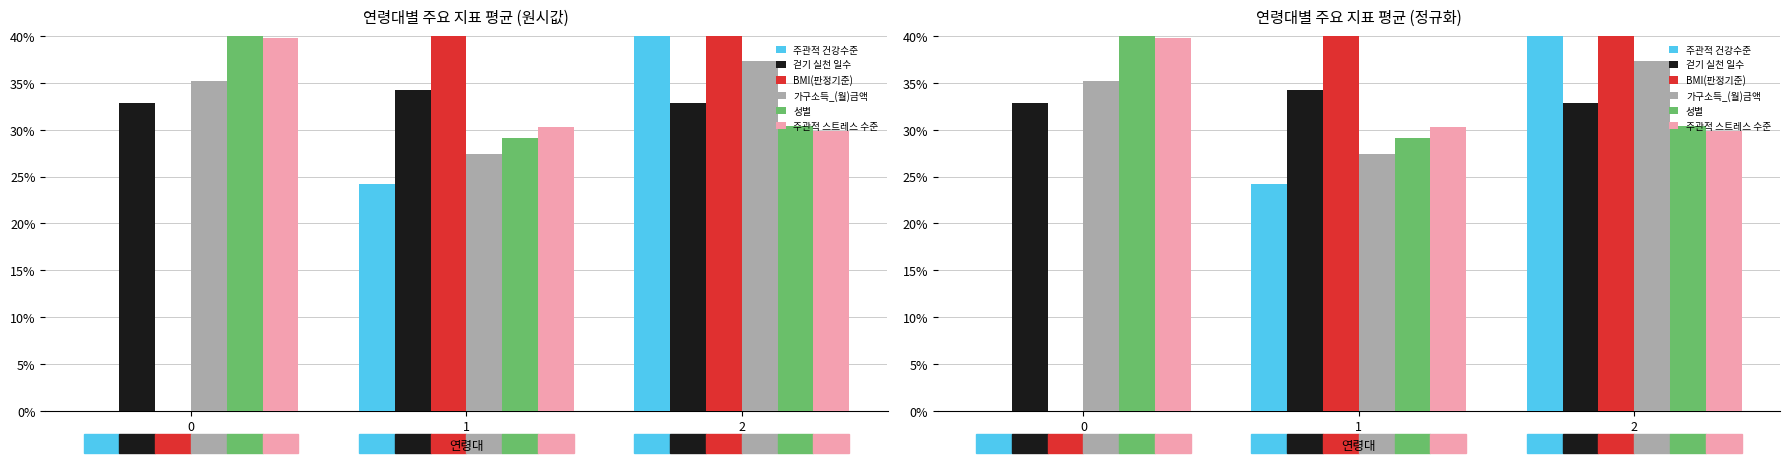

What is the lowest value of the 걷기 실천 일수 series?

0.3